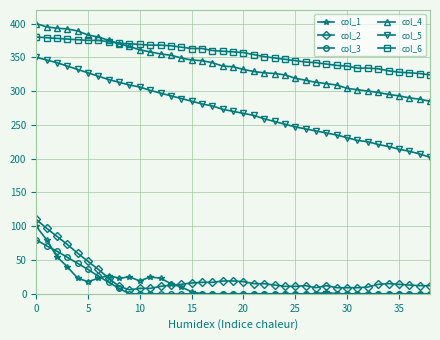

True or false: col_1 and col_4 cross at least once.

False